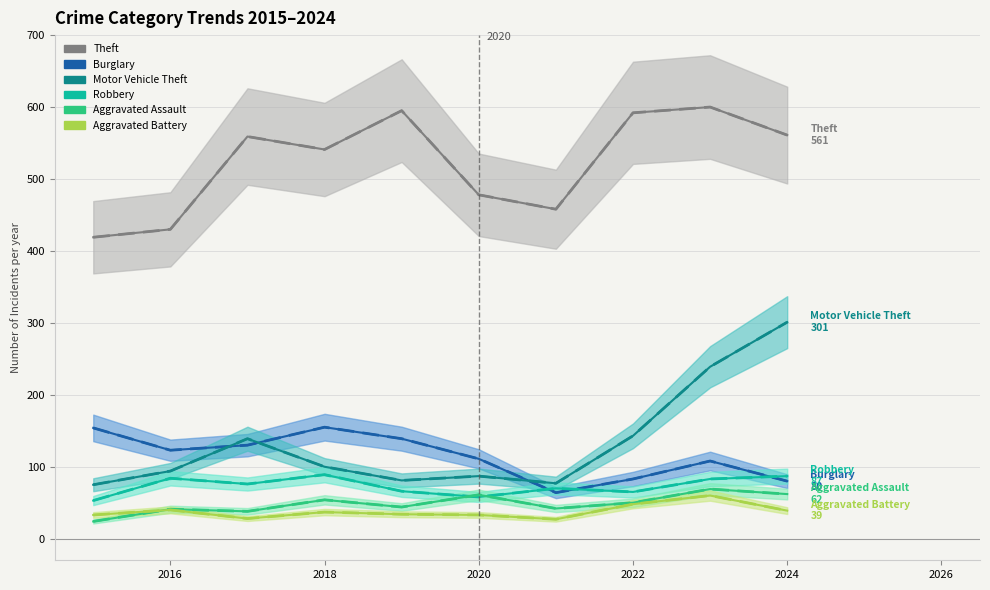

The value of Aggravated Assault at 2018 is 85. True or false?

False